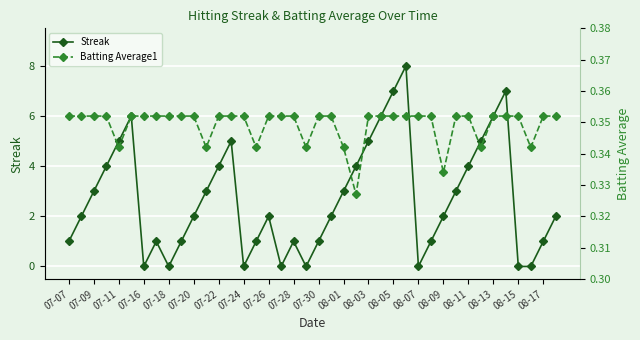

True or false: Streak has more than 2 interior local peaks.

True